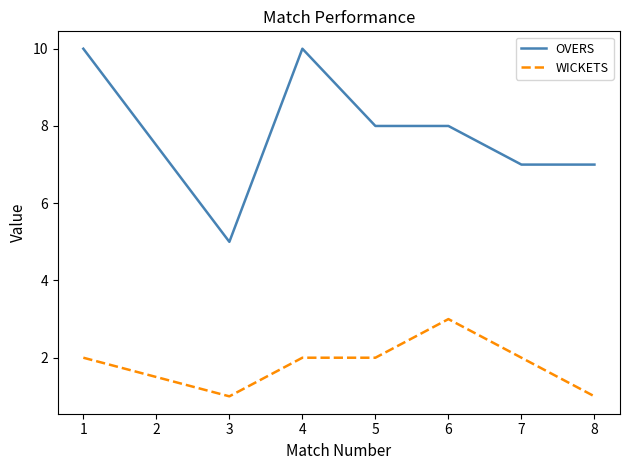

What is the maximum value shown in the chart?

10